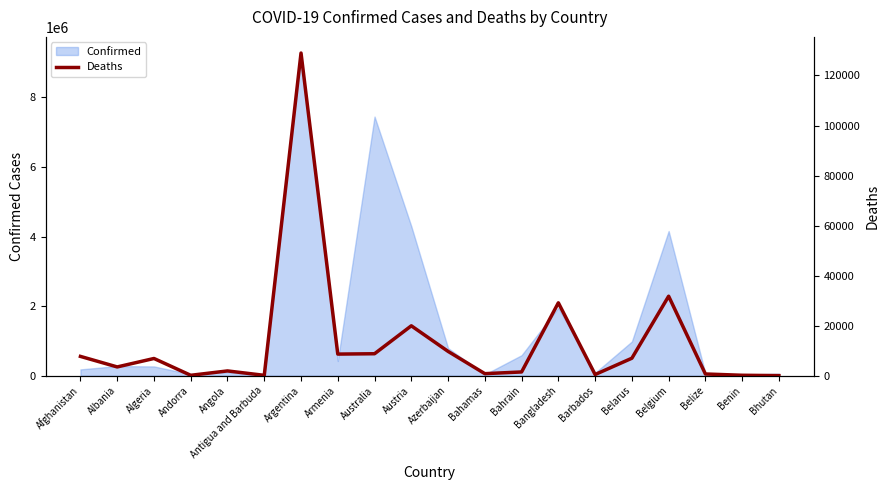

Reading left to right, transcribe all the data shown in this chart.

Afghanistan=7708	Albania=3497	Algeria=6875	Andorra=153	Angola=1900	Antigua and Barbuda=138	Argentina=128973	Armenia=8629	Australia=8771	Austria=19938	Azerbaijan=9713	Bahamas=810	Bahrain=1488	Bangladesh=29131	Barbados=462	Belarus=6978	Belgium=31768	Belize=678	Benin=163	Bhutan=21